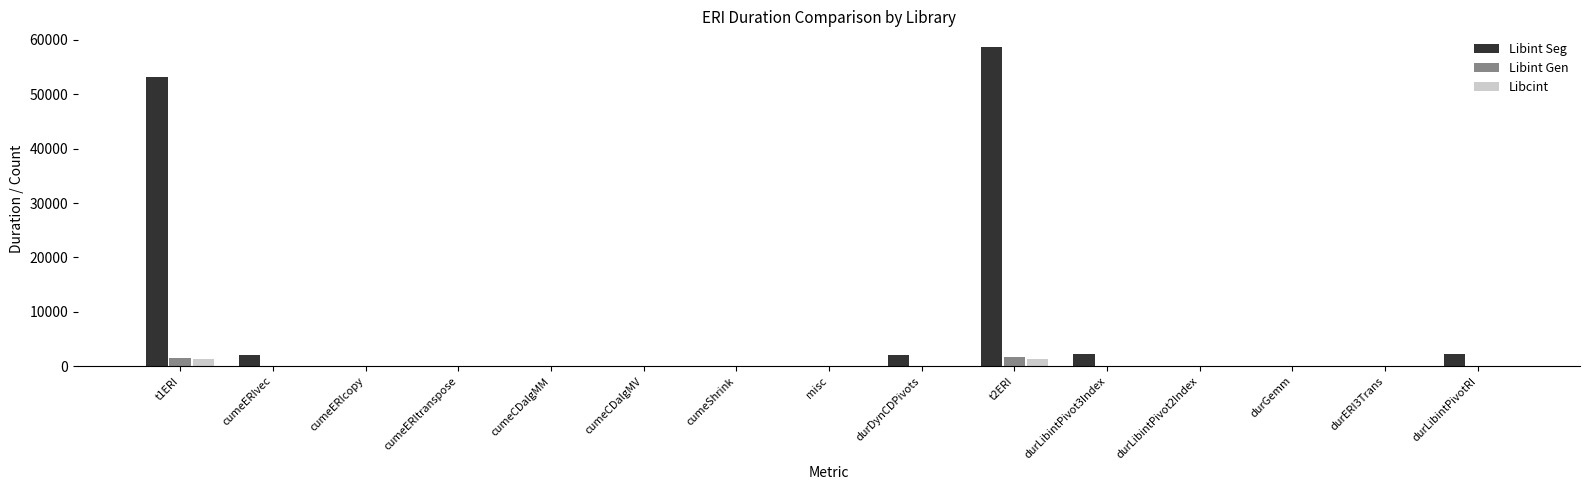

At which category does the chart reach its peak across all series?

t2ERI